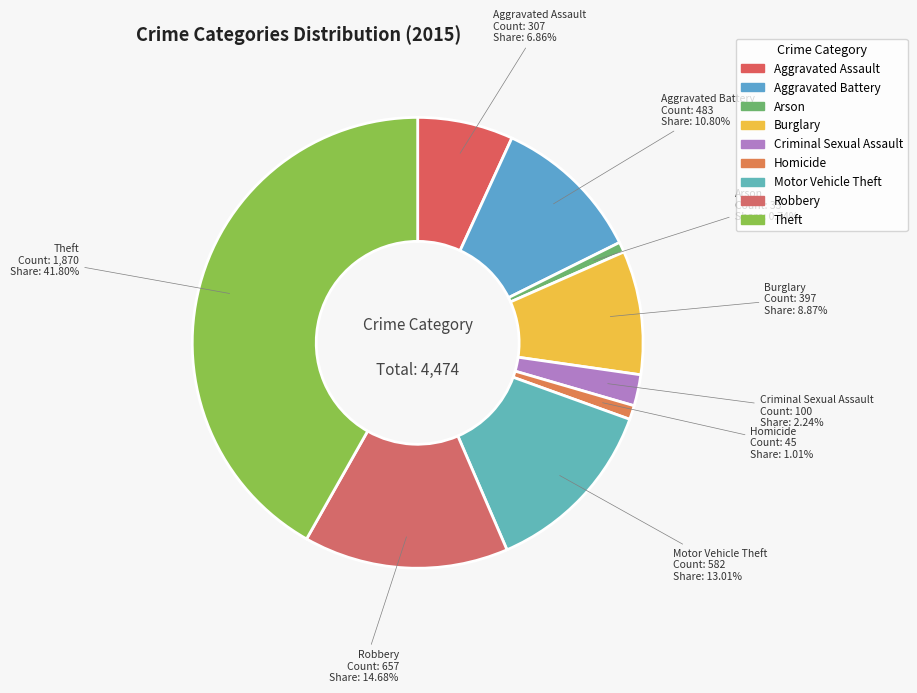

Is it true that Motor Vehicle Theft is 19% of the pie?

False